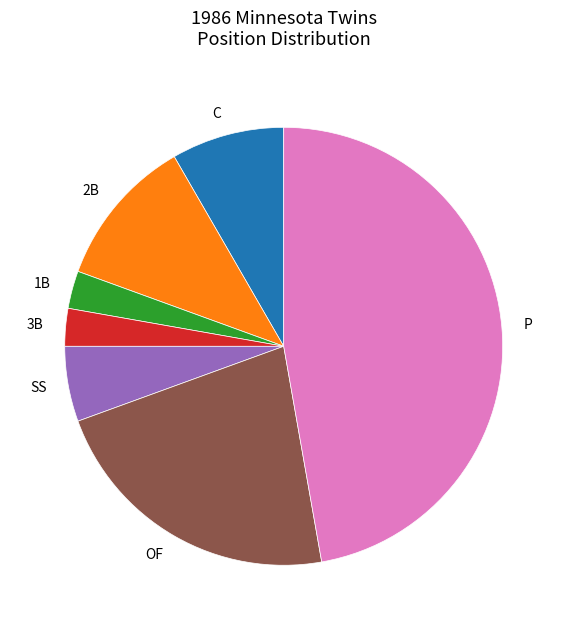

Does 3B account for over 50% of the chart?

No